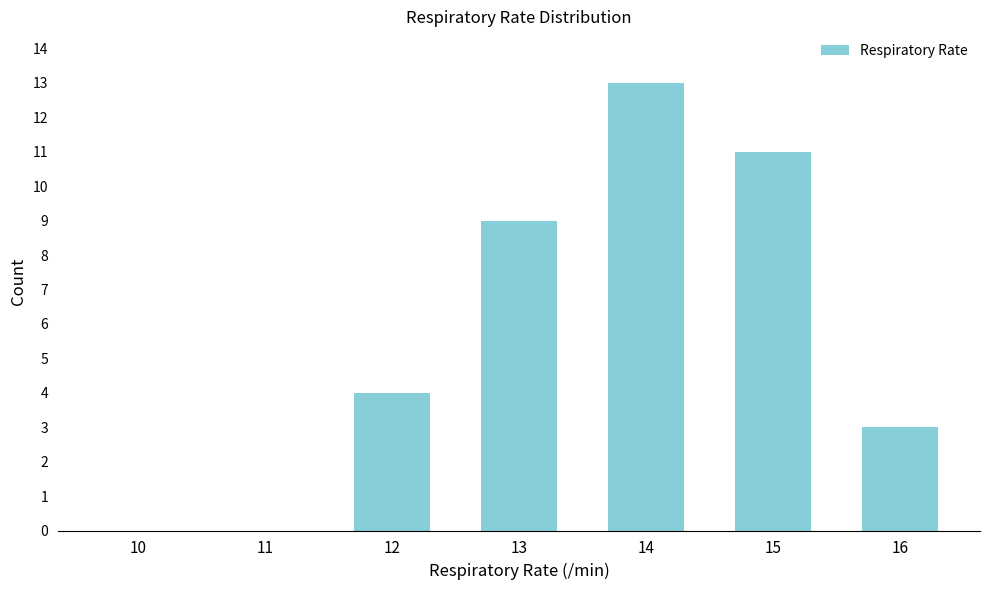

Reading right to left, extract all data points from this chart.

16=3	15=11	14=13	13=9	12=4	11=0	10=0